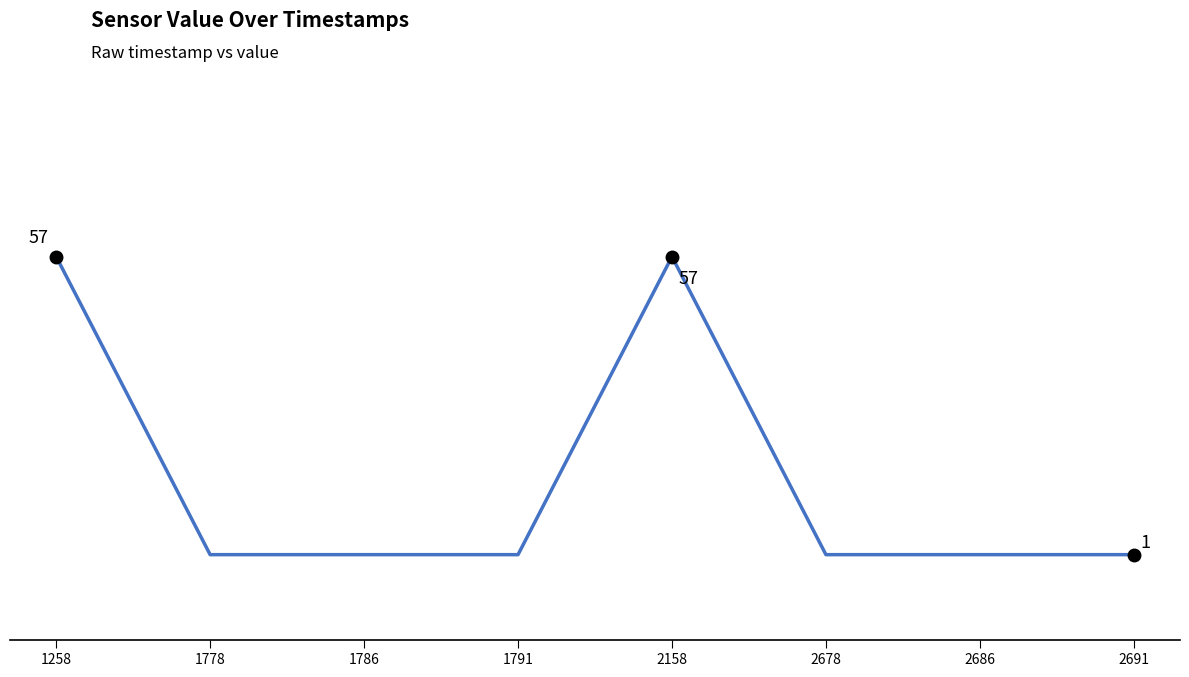

Is this an area chart (filled region under the line)?

No